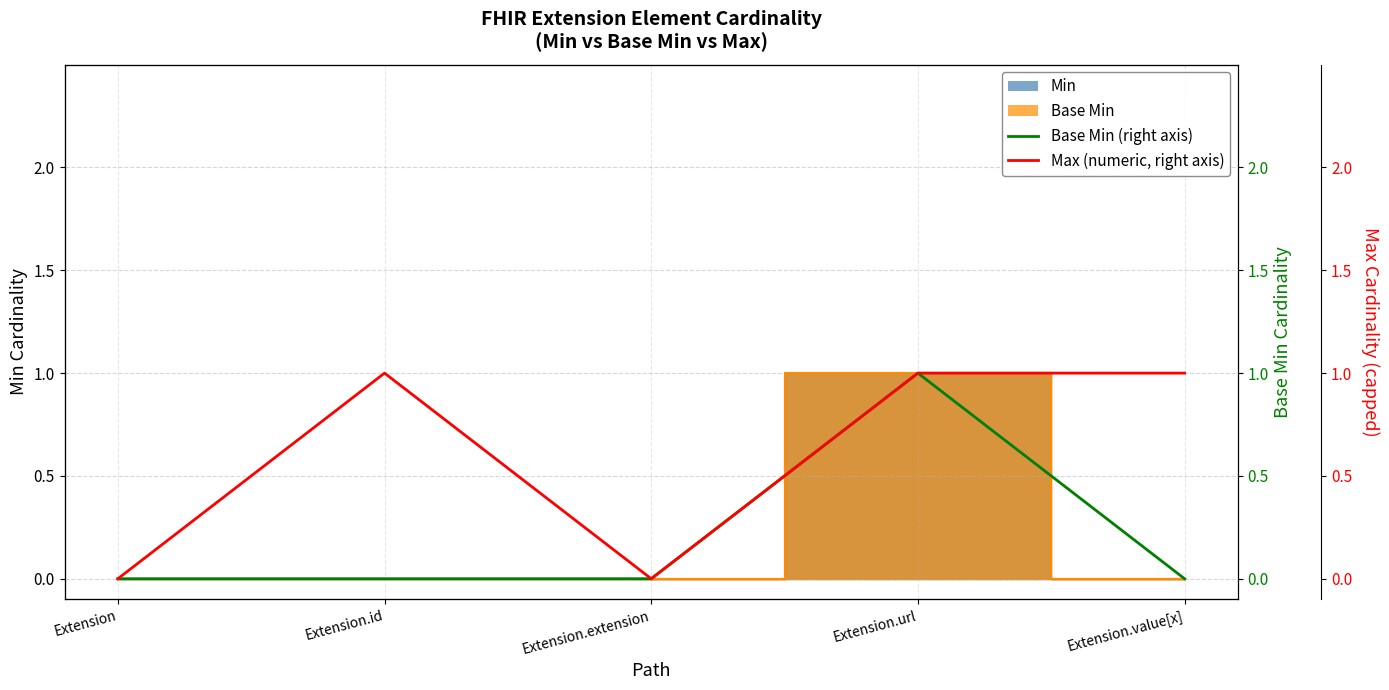

The value of Base Min (right) at Extension.value[x] is 0. True or false?

False